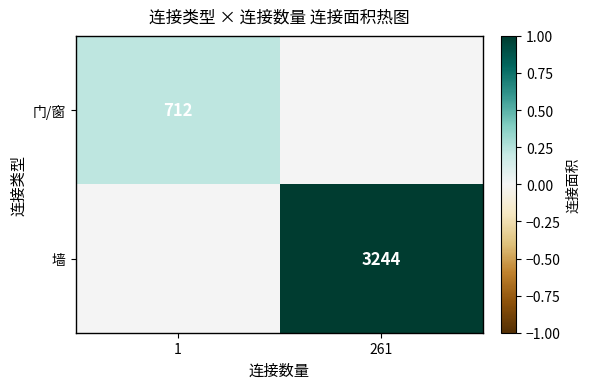

What is the spread (max minus min) of values at 261?

1.0